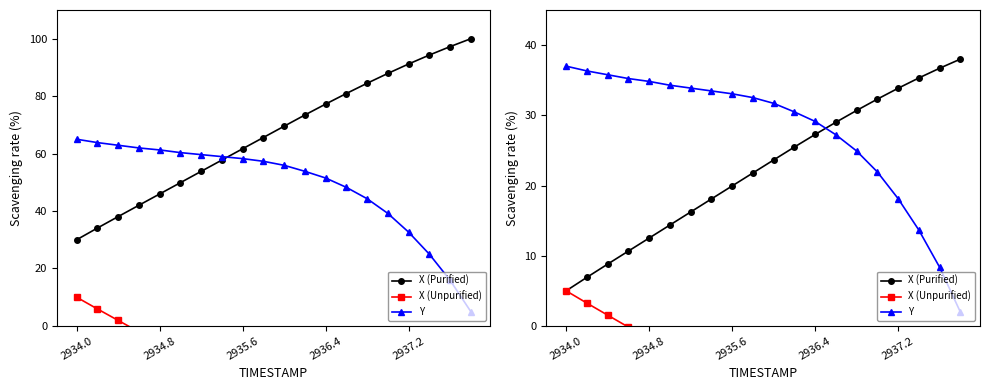

What are all the series names shown in the legend?

X (Purified), X (Unpurified), Y